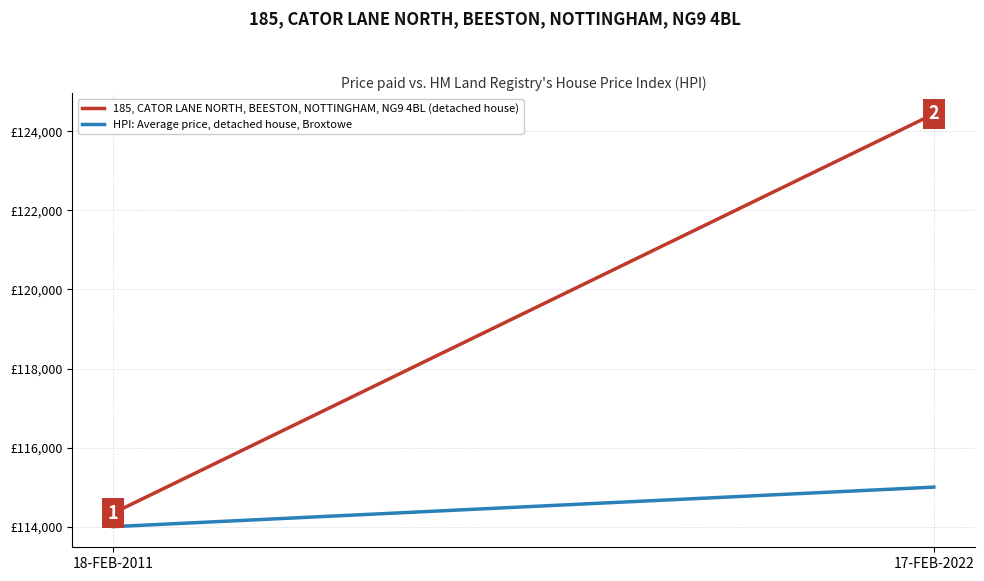

True or false: HPI: Average price, detached house, Broxtowe has a value of 114000 at 18-FEB-2011.

True